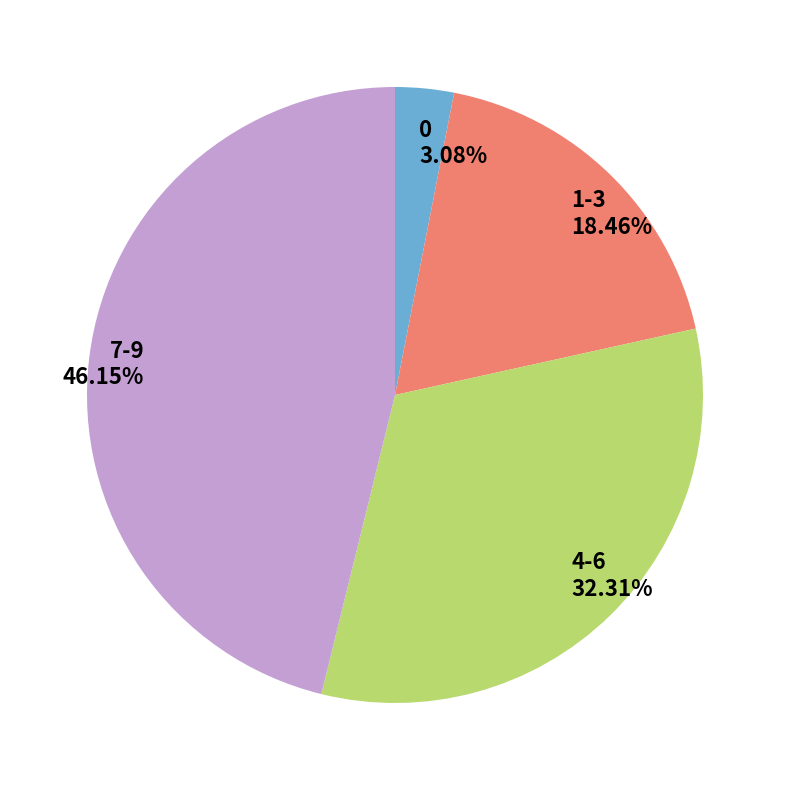

Which slice is the largest?

7-9